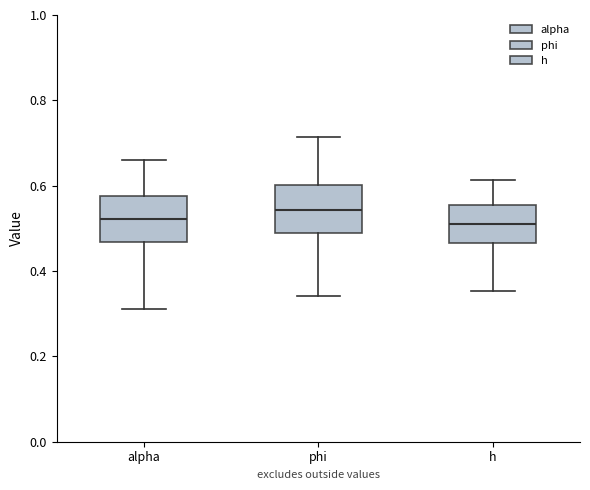

Reading left to right, read every box against the y-axis: the position of its median line, the range the box covers, and the ends of its whiskers. The values are not printed on the chart, so give them approximately, as read against the axis.

alpha: median 0.52, box 0.46 to 0.58, whiskers 0.32 to 0.66
phi: median 0.54, box 0.48 to 0.60, whiskers 0.34 to 0.72
h: median 0.52, box 0.46 to 0.56, whiskers 0.36 to 0.62